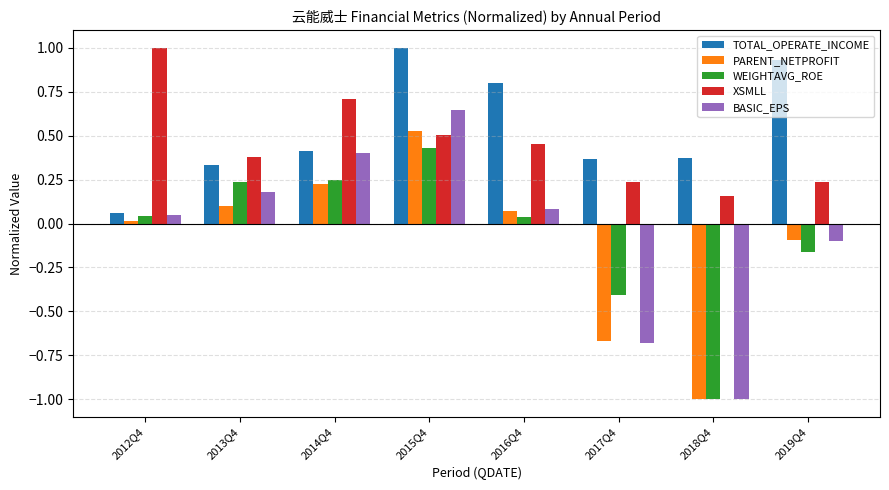

Which series has the largest range (max minus min)?

BASIC_EPS